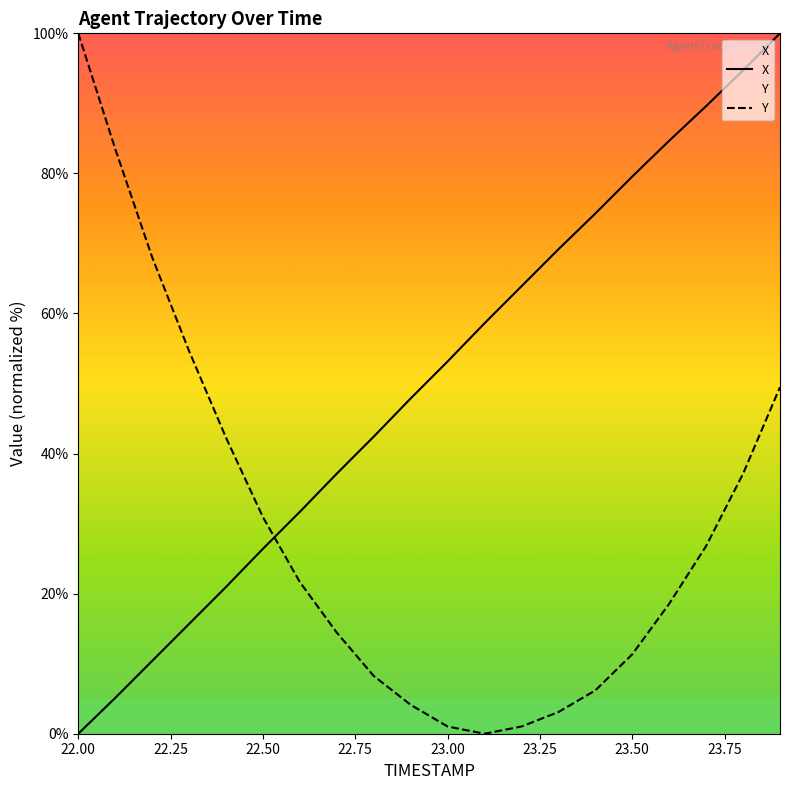

Between which two adjacent categories do X and Y first intersect?

22.5 and 22.6